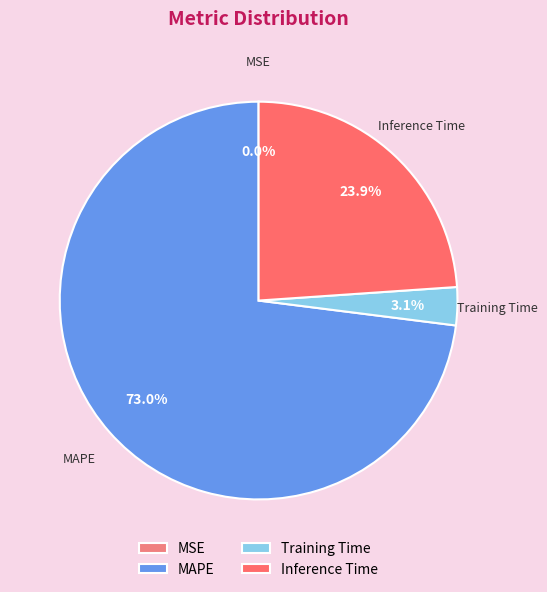

Is there any slice that represents more than half of the pie?

Yes